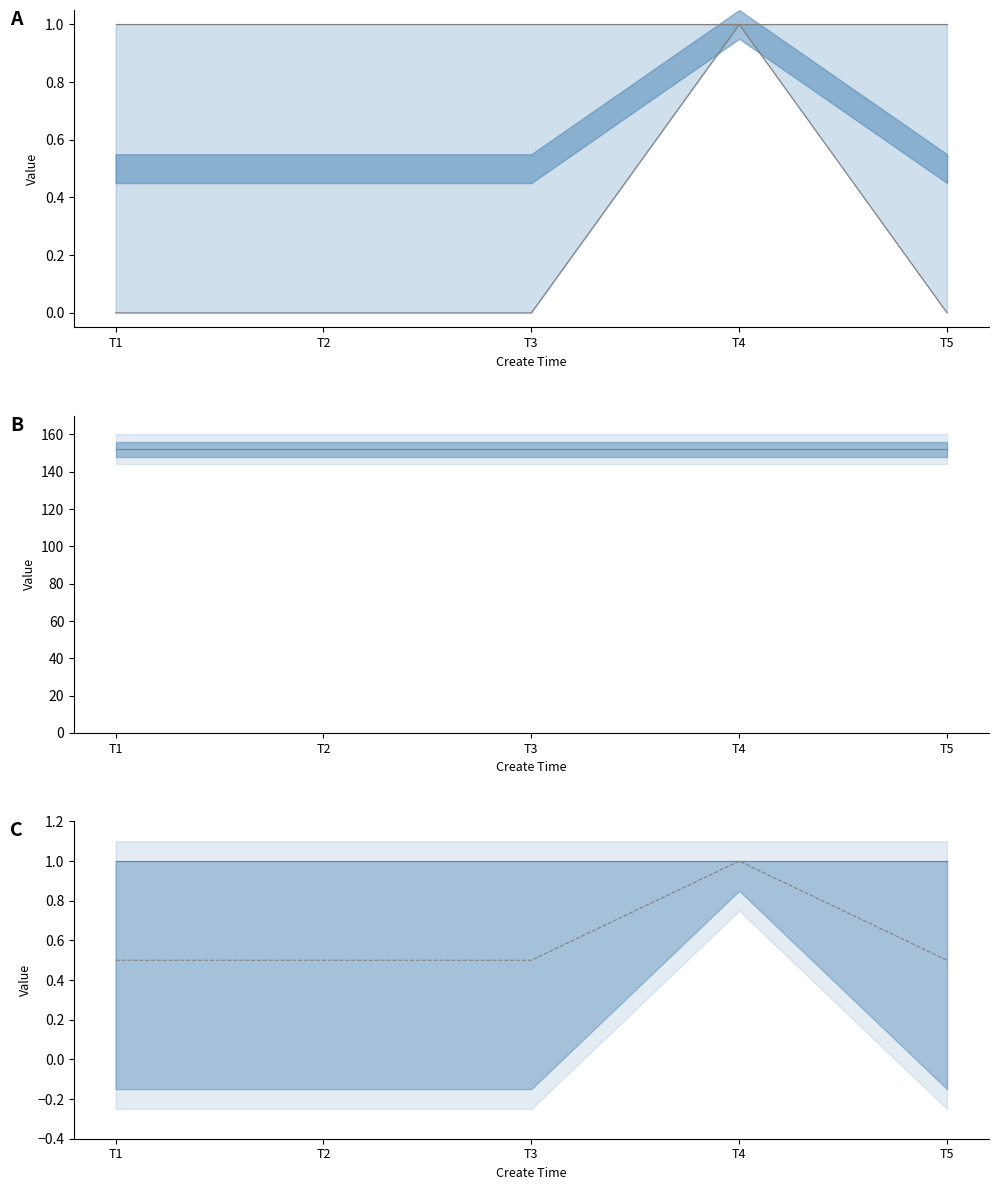

Is the value of check_status upper at T1 greater than the value of zhibo_id at T4?

No